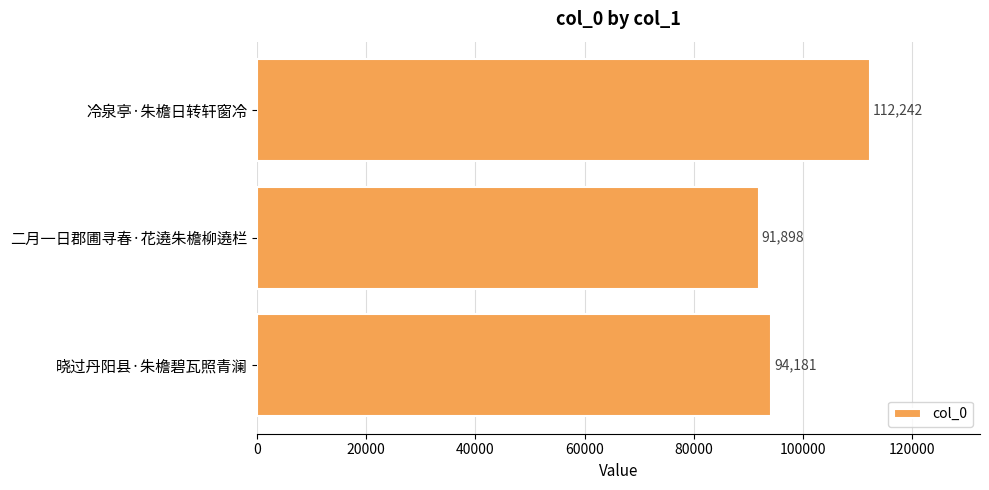

The value at 冷泉亭·朱檐日转轩窗冷 is 112242. True or false?

True